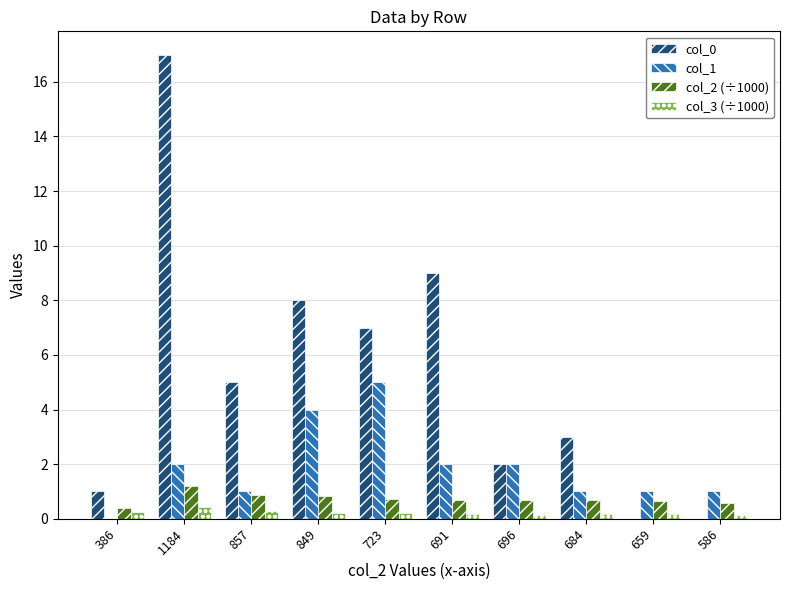

What are all the series names shown in the legend?

col_0, col_1, col_2 (÷1000), col_3 (÷1000)